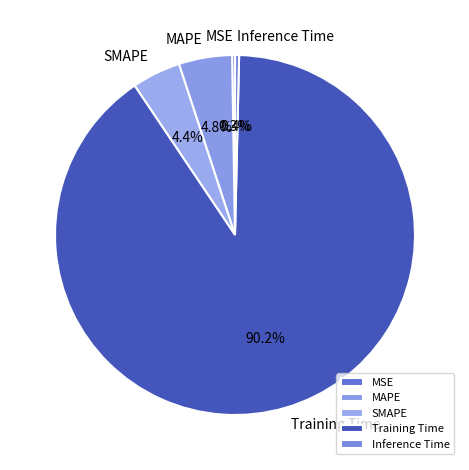

Which slice is the largest?

Training Time